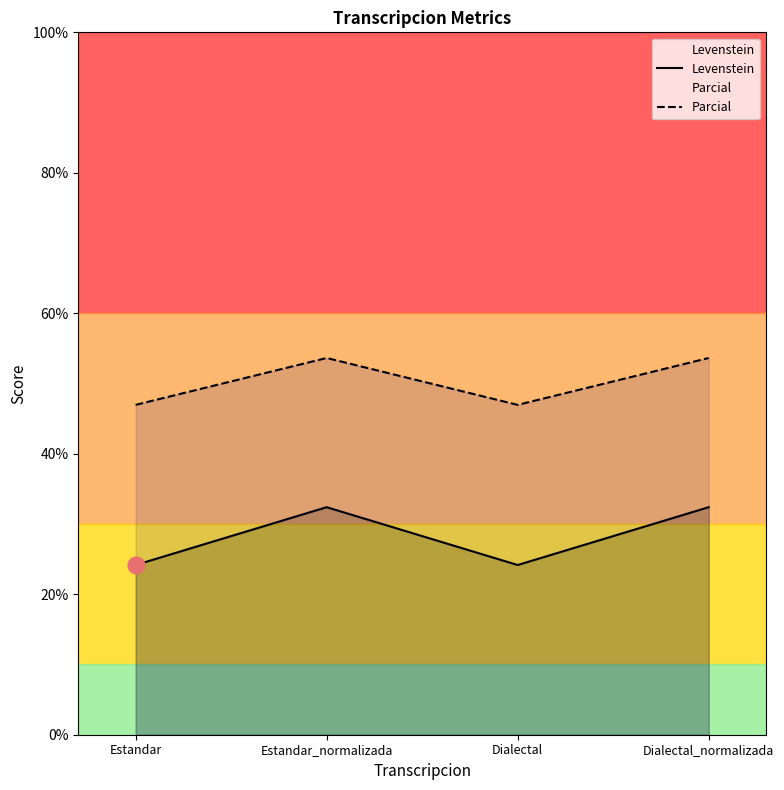

Where does the Parcial series first go above 53?

Estandar_normalizada